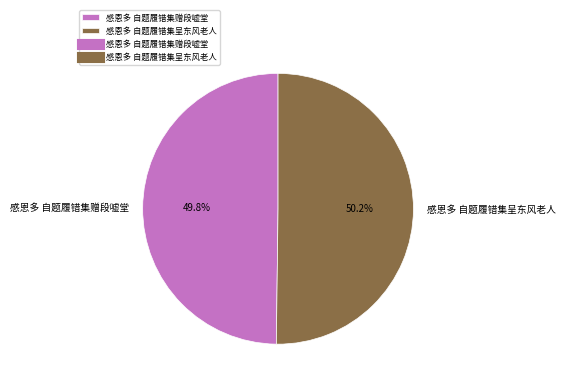

The 感恩多 自题履错集呈东风老人 slice represents 58% of the pie. True or false?

False